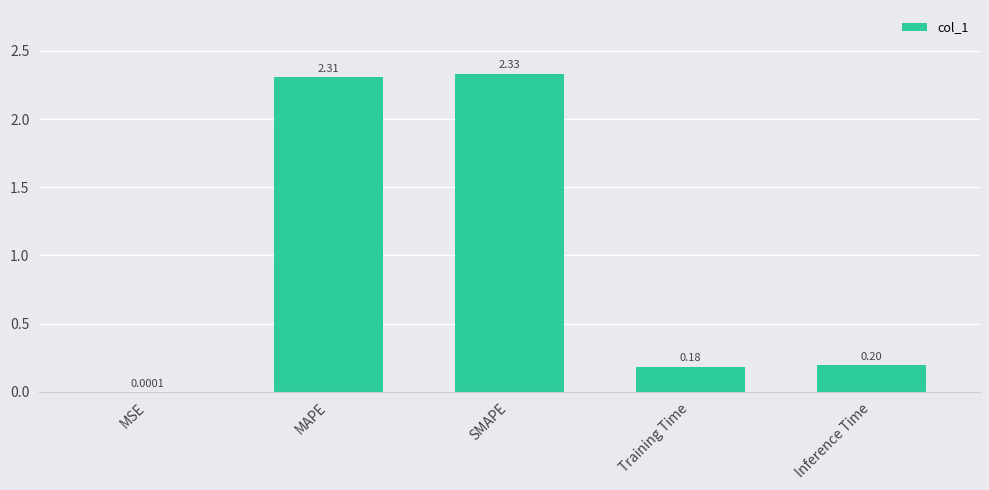

Between Training Time and MAPE, which is larger?

MAPE